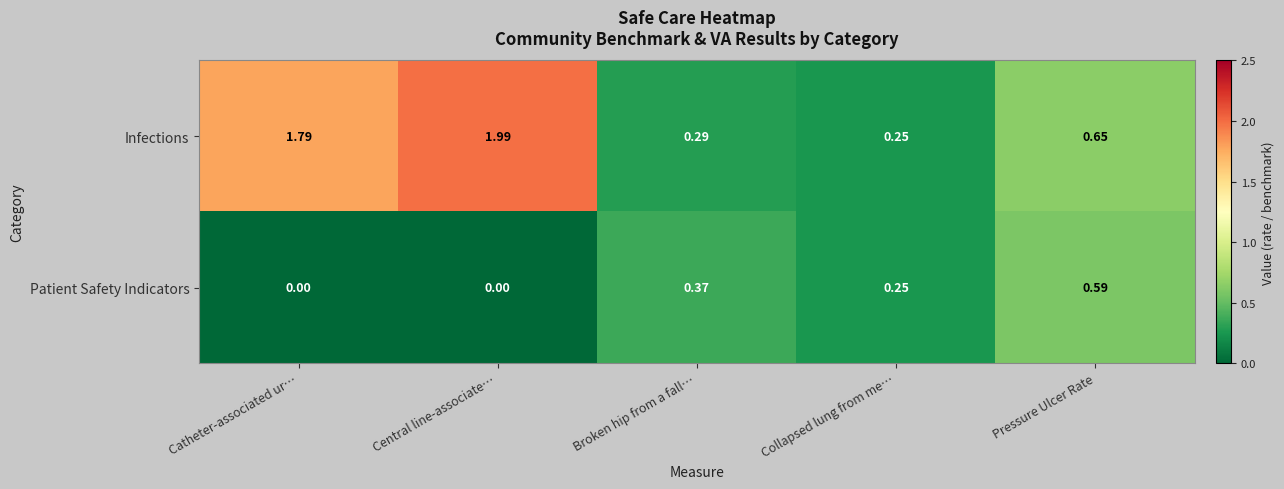

Which category has the highest value across all series?

Central line-associate…